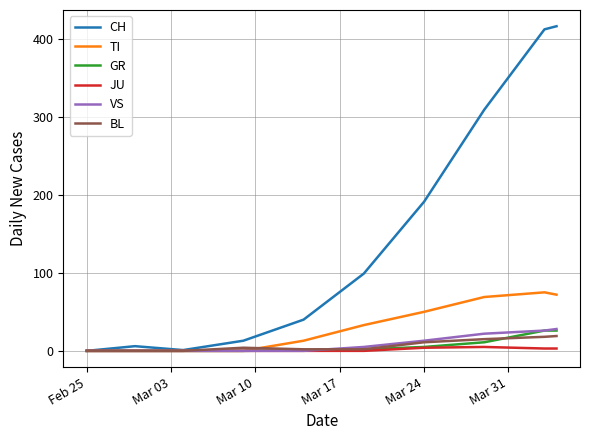

Which series has the widest spread of values?

CH